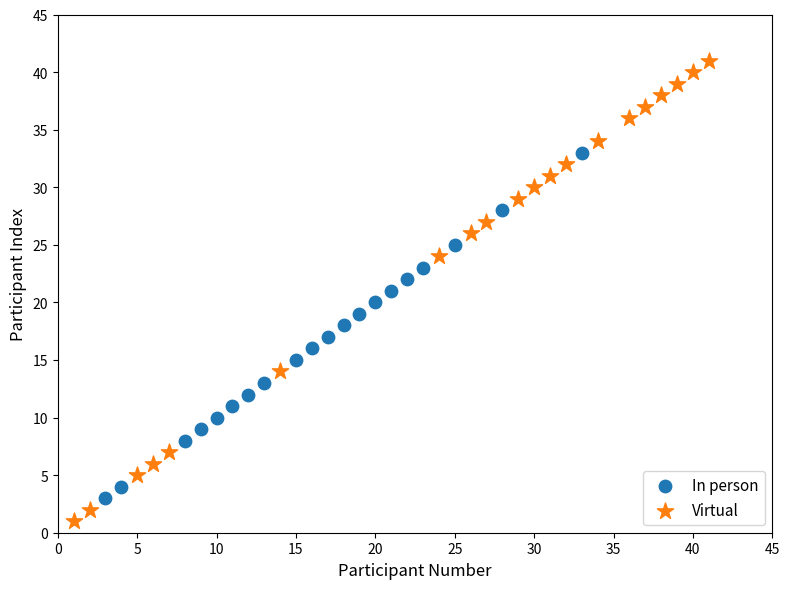

Which series has the widest spread of Y values?

Virtual